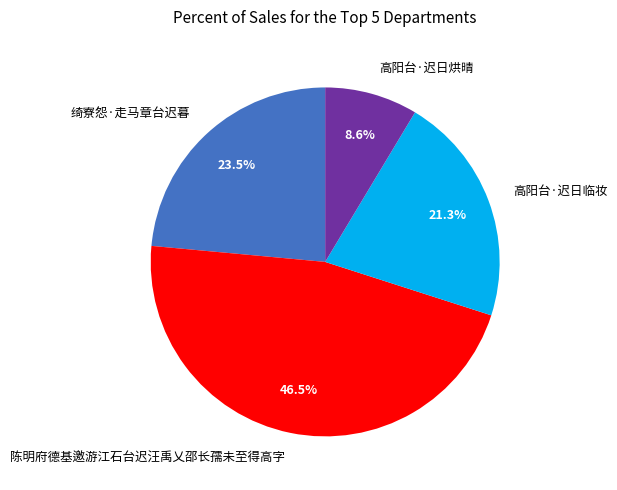

To the nearest percent, what portion does 高阳台·迟日烘晴 represent?

9%